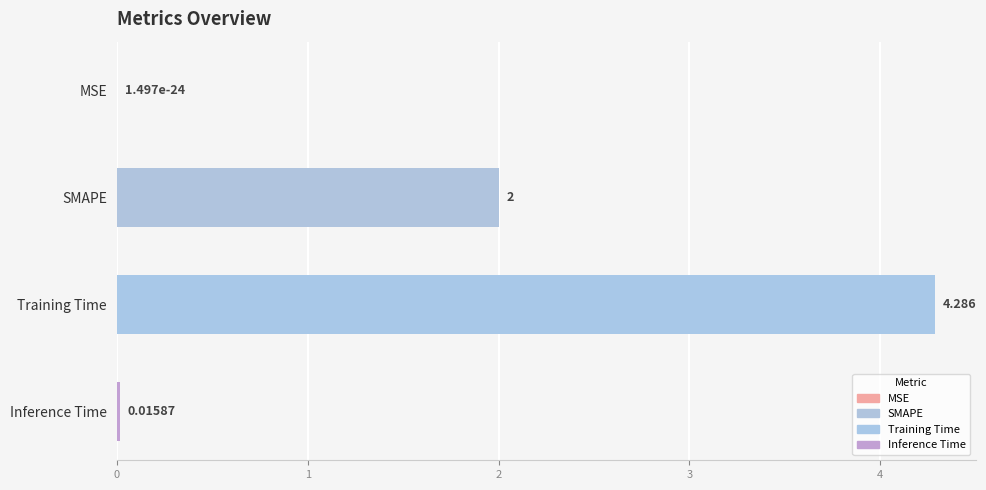

Which category has the highest value across all series?

Training Time